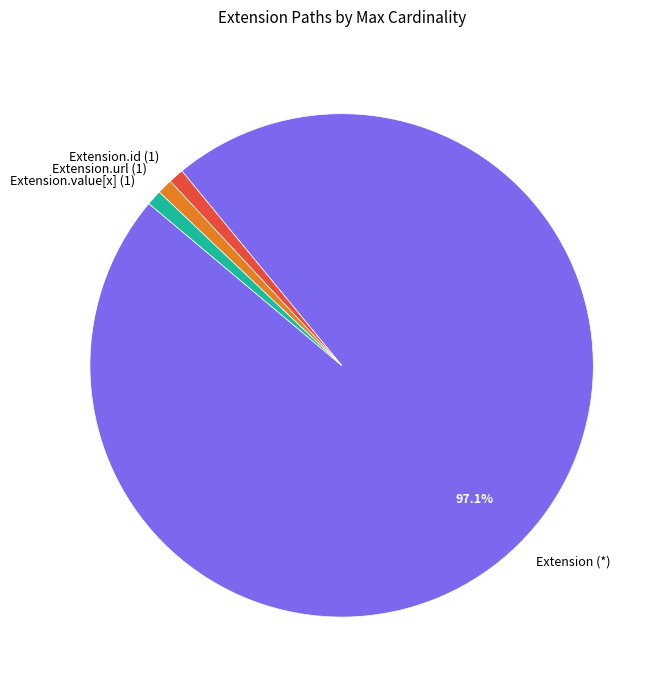

Does Extension (*) represent more than half of the total?

Yes